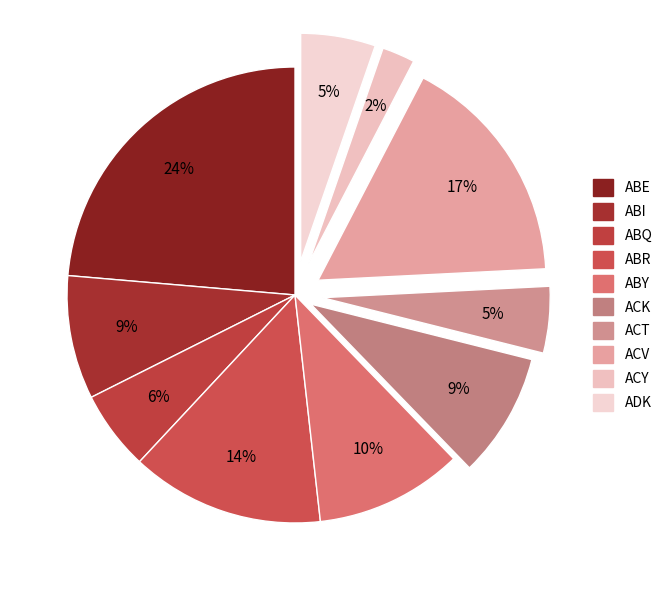

Which slice is the smallest?

ACY